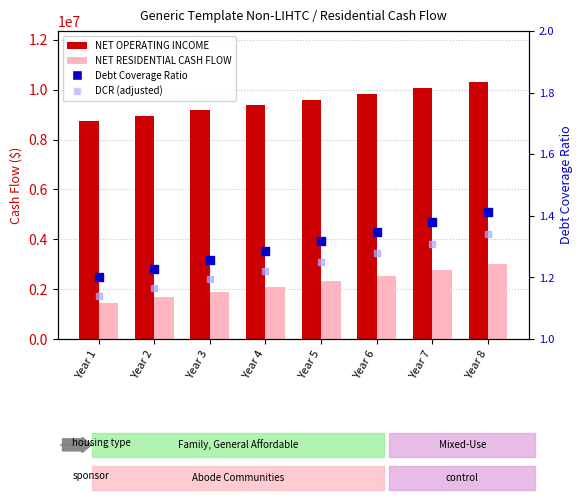

Which series reaches the minimum Y coordinate?

DCR (adj.)